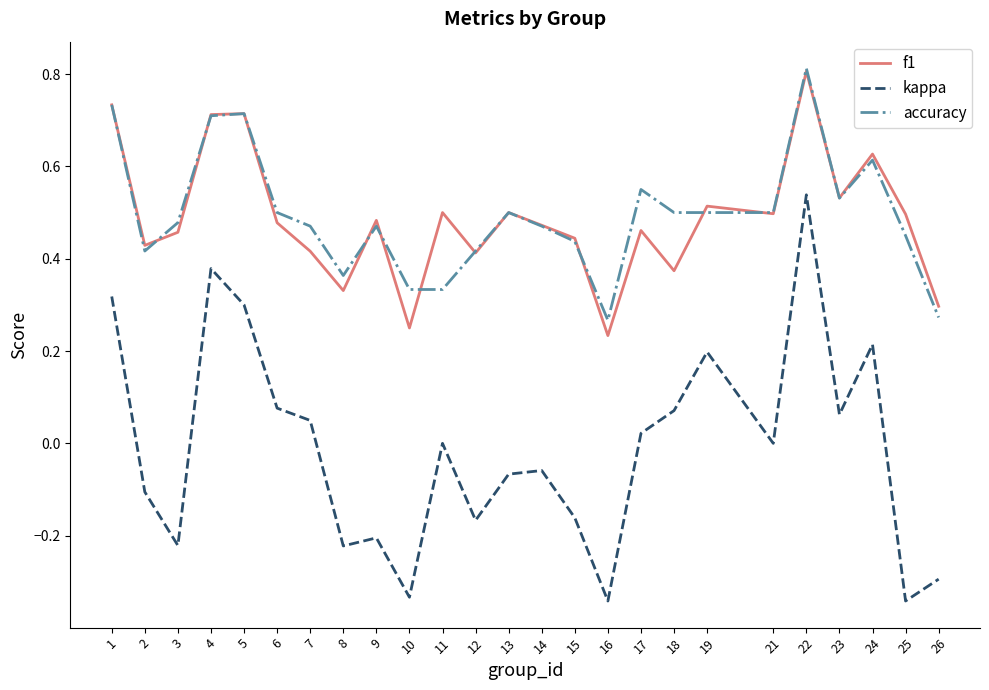

Where is the first local minimum for f1?

2